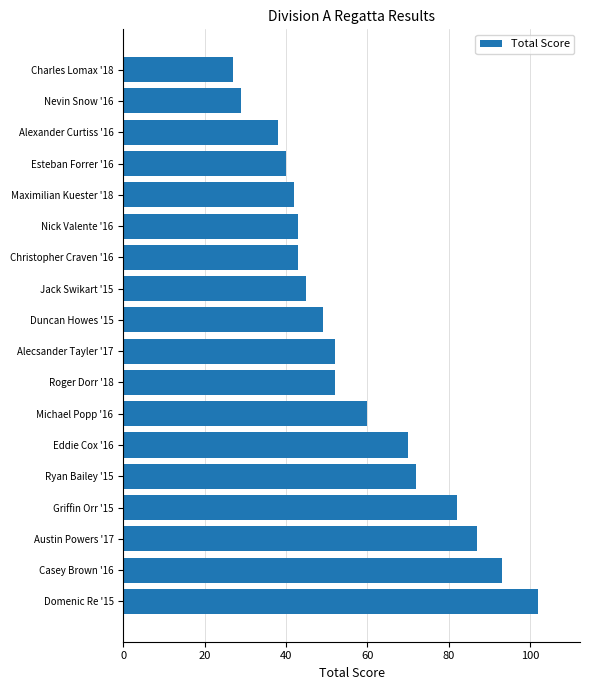

Reading top to bottom, list all the values displayed in this chart.

Charles Lomax '18=27	Nevin Snow '16=29	Alexander Curtiss '16=38	Esteban Forrer '16=40	Maximilian Kuester '18=42	Nick Valente '16=43	Christopher Craven '16=43	Jack Swikart '15=45	Duncan Howes '15=49	Alecsander Tayler '17=52	Roger Dorr '18=52	Michael Popp '16=60	Eddie Cox '16=70	Ryan Bailey '15=72	Griffin Orr '15=82	Austin Powers '17=87	Casey Brown '16=93	Domenic Re '15=102